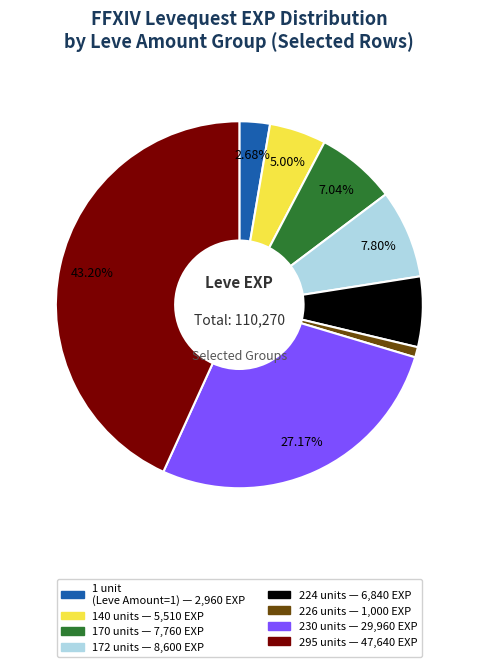

Is there any slice that represents more than half of the pie?

No